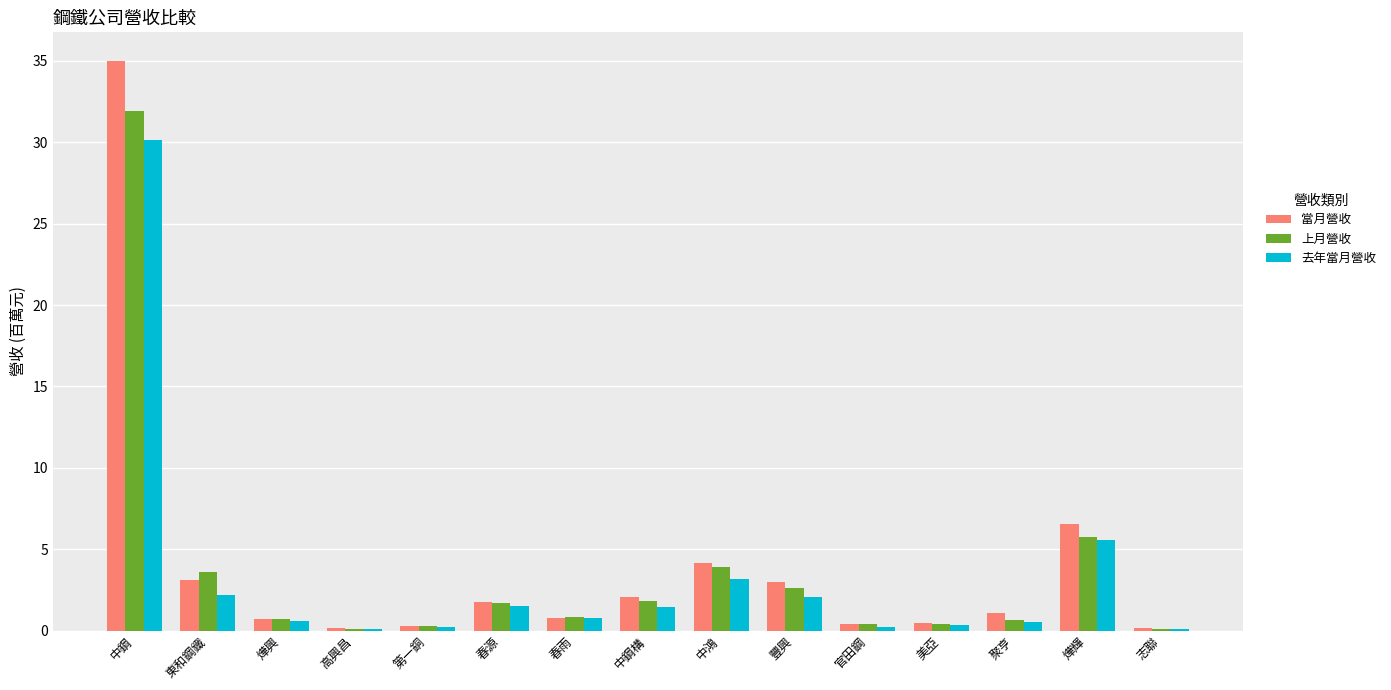

Where is 當月營收 nearest to the value 17?

燁輝